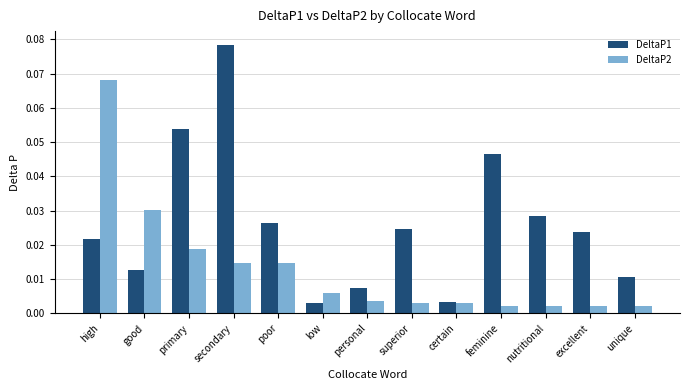

At which label does DeltaP2 reach its peak?

high